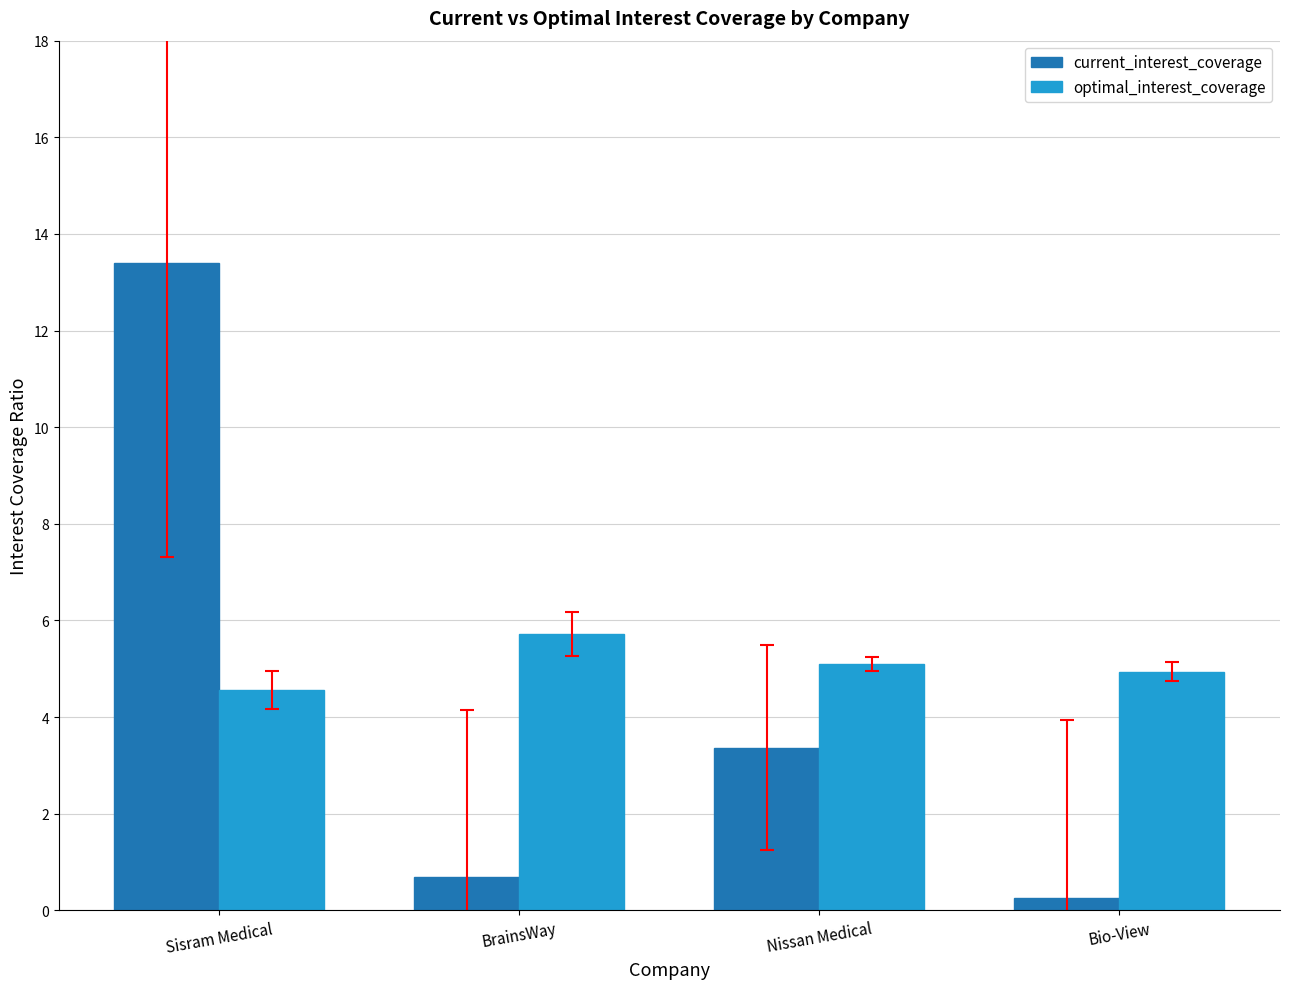

Reading left to right, list all the values displayed in this chart.

current_interest_coverage: 13.4	0.7	3.4	0.3
optimal_interest_coverage: 4.6	5.7	5.1	4.9